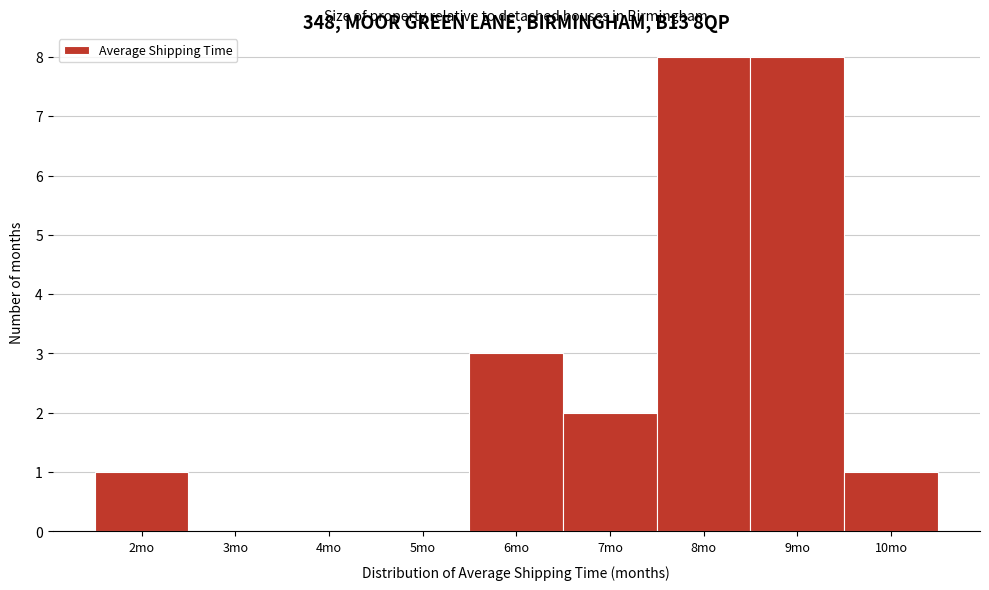

Reading left to right, list every bar in this chart as the range it spans on the x-axis followed by its height. The values are not printed on the chart, so give them approximately, as read against the axis.

1.5 to 2.5: 1
2.5 to 3.5: 0
3.5 to 4.5: 0
4.5 to 5.5: 0
5.5 to 6.5: 3
6.5 to 7.5: 2
7.5 to 8.5: 8
8.5 to 9.5: 8
9.5 to 10.5: 1